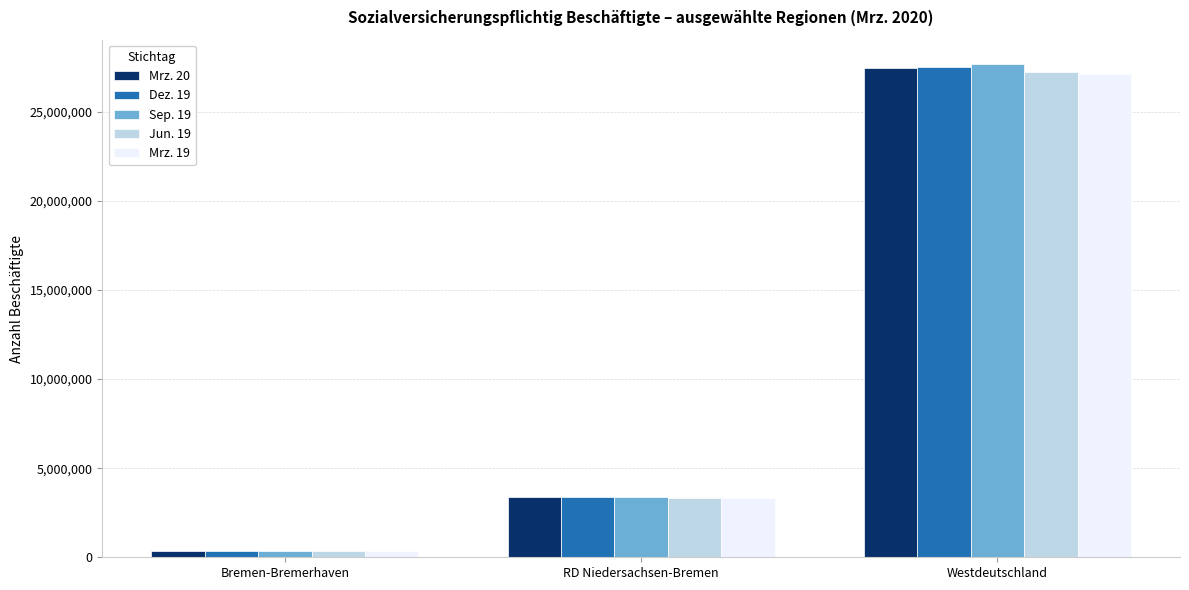

Which series has the largest range (max minus min)?

Sep. 19